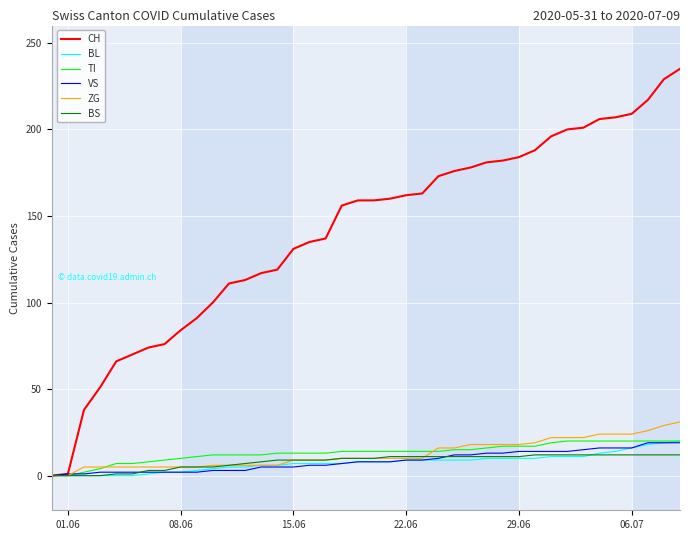

What are all the series names shown in the legend?

CH, BL, TI, VS, ZG, BS